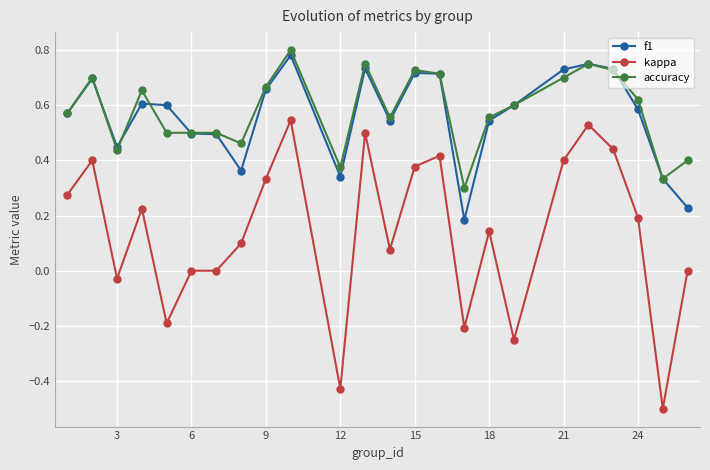

Which series has the largest range (max minus min)?

kappa